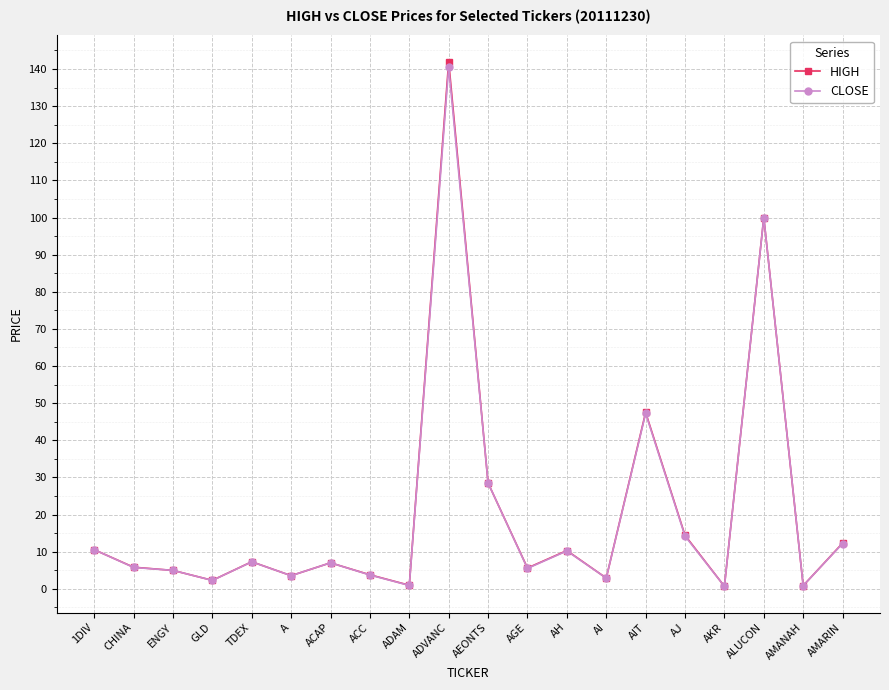

Which series has the widest spread of values?

HIGH